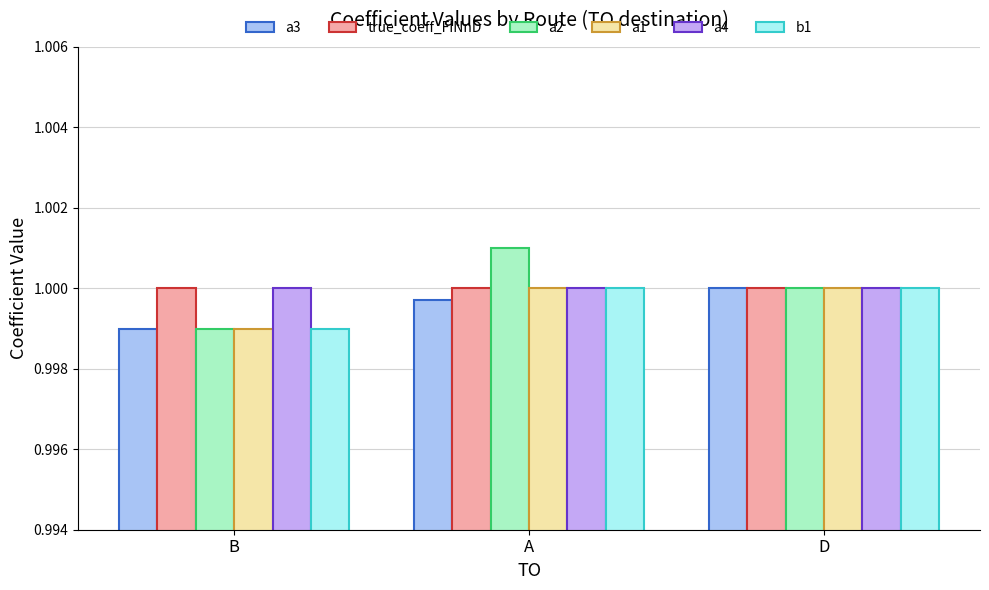

Is it true that a1 equals 1.0 at B?

True